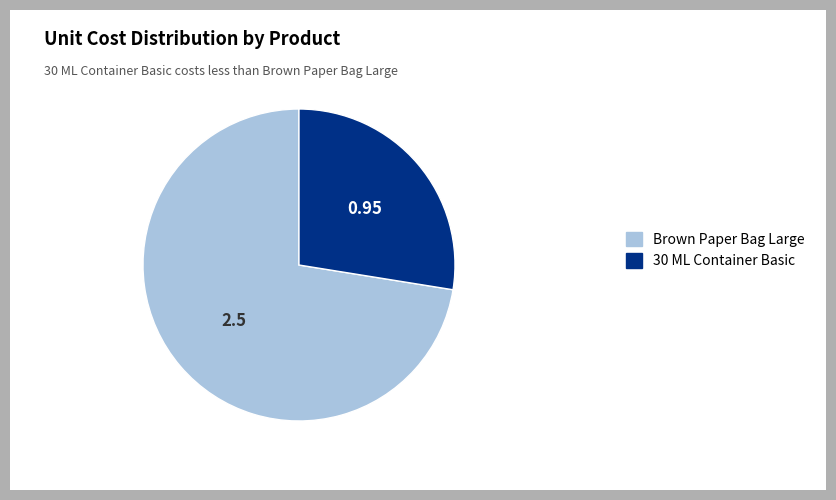

Is there a majority slice in this chart?

Yes